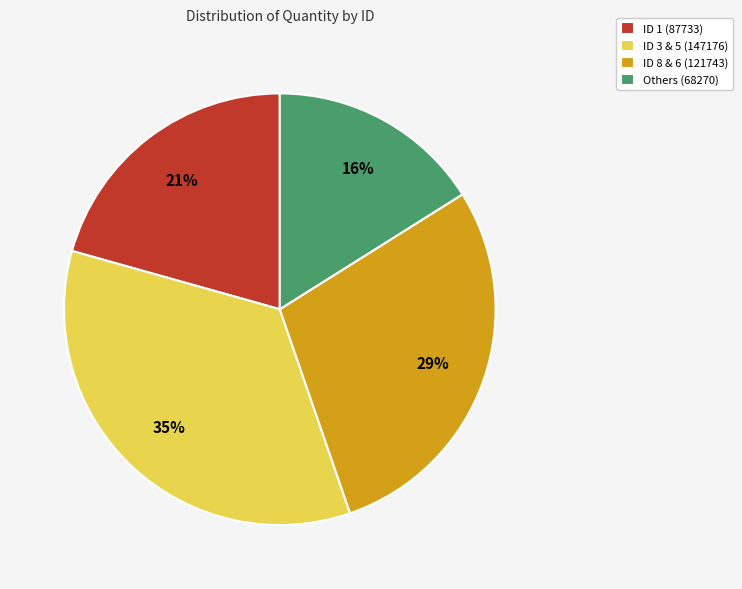

How many segments does this pie chart have?

4